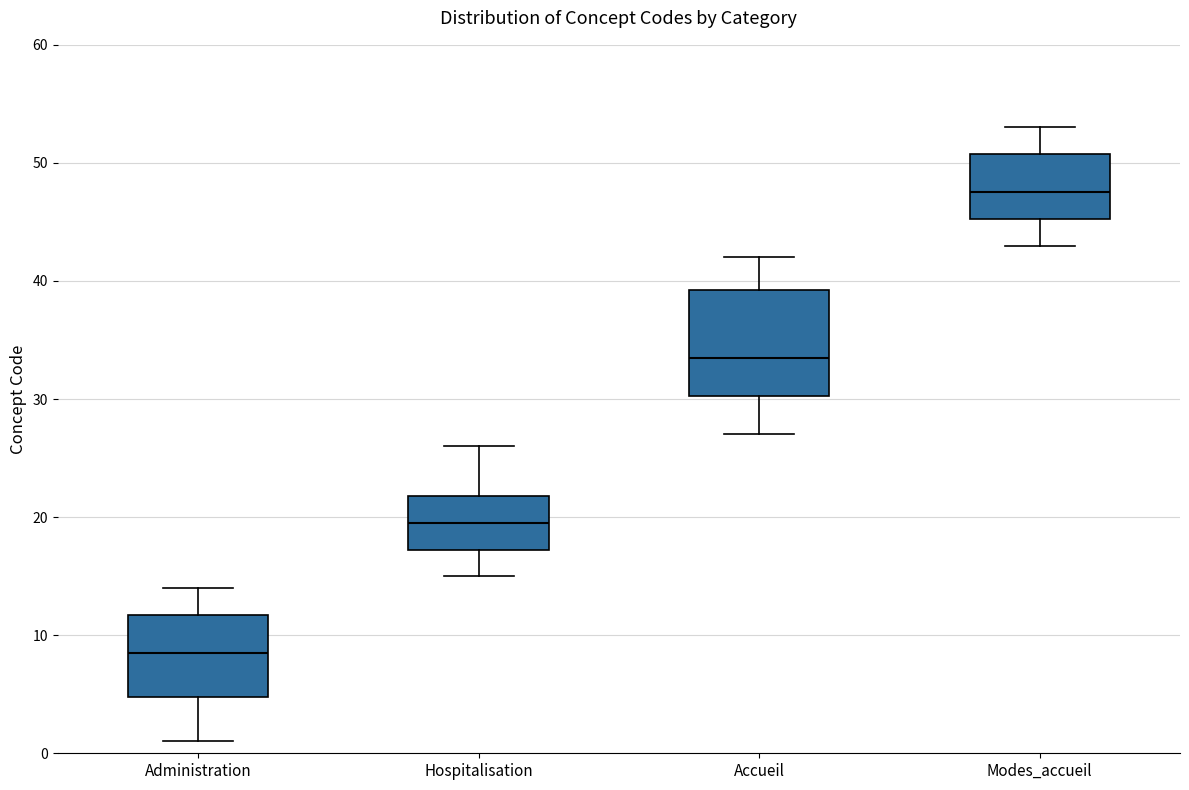

Where does the upper whisker of the box for Administration end on the y-axis? The values are not printed on the chart, so give them approximately, as read against the axis.

14